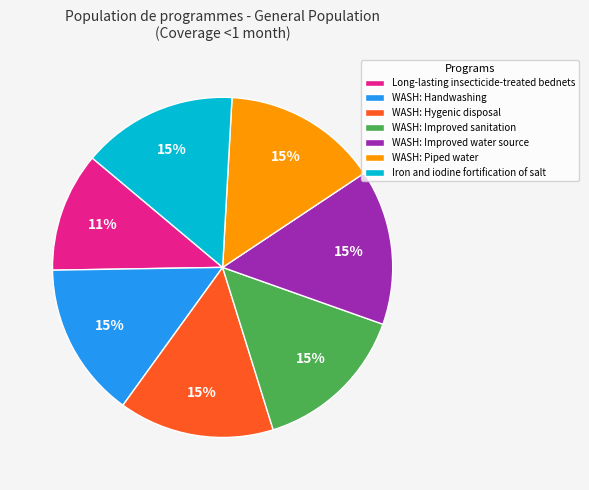

What percentage is the WASH: Improved sanitation slice, to the nearest percent?

15%